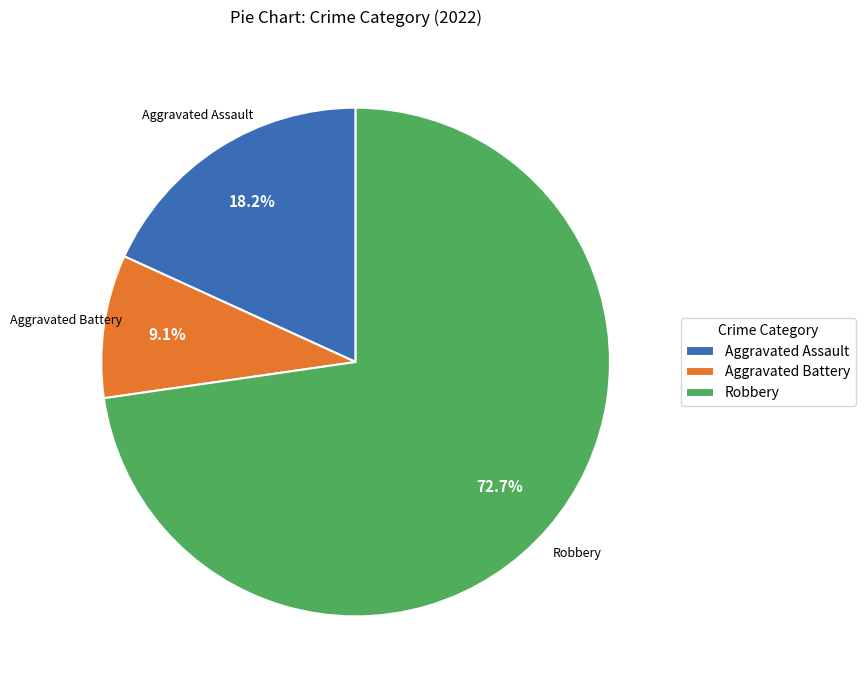

Is there a majority slice in this chart?

Yes